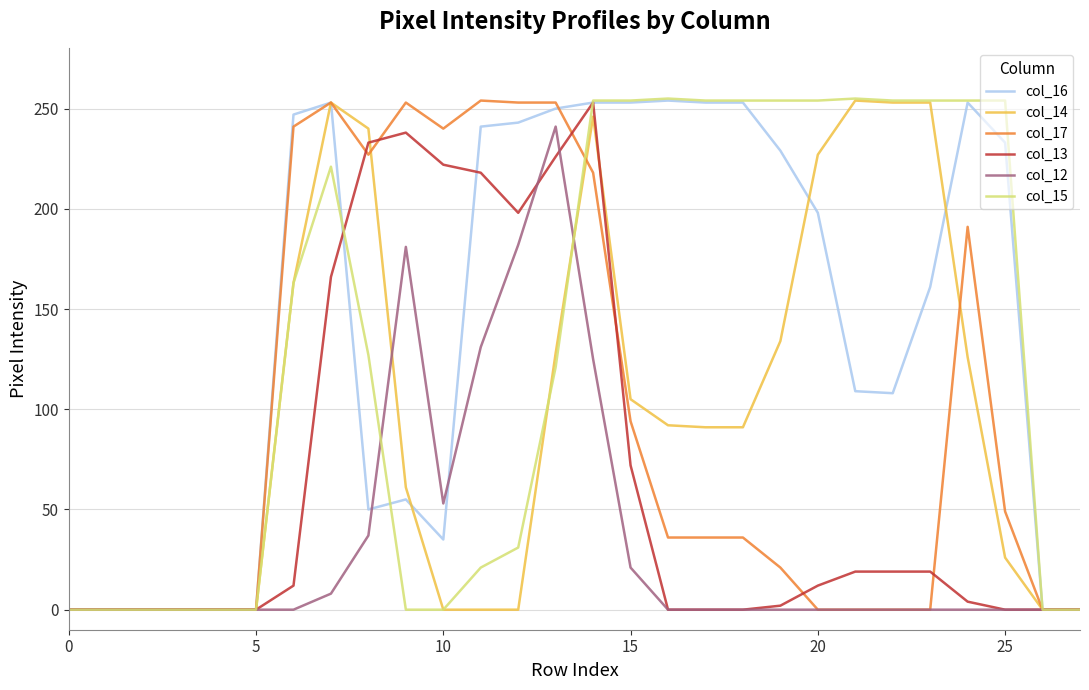

What is the maximum value shown in the chart?

255